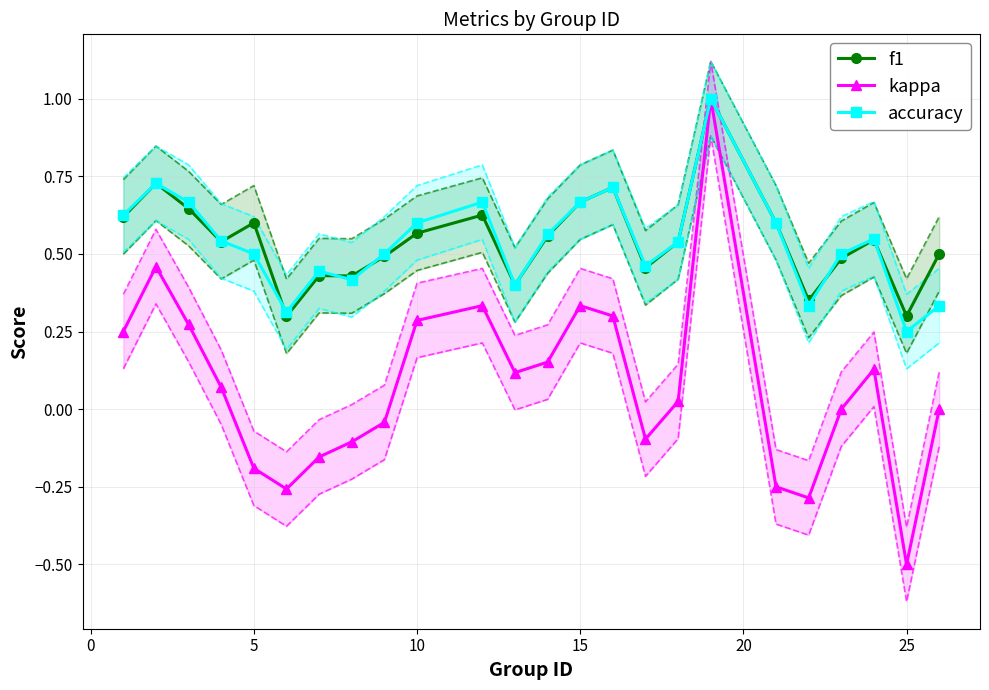

Reading left to right, transcribe all the data shown in this chart.

f1: 0.6	0.7	0.6	0.5	0.6	0.3	0.4	0.4	0.5	0.6	0.6	0.4	0.6	0.7	0.7	0.5	0.5	1.0	0.6	0.4	0.5	0.5	0.3	0.5
kappa: 0.2	0.5	0.3	0.1	-0.2	-0.3	-0.2	-0.1	-0.0	0.3	0.3	0.1	0.2	0.3	0.3	-0.1	0.0	1.0	-0.2	-0.3	0.0	0.1	-0.5	0.0
accuracy: 0.6	0.7	0.7	0.5	0.5	0.3	0.4	0.4	0.5	0.6	0.7	0.4	0.6	0.7	0.7	0.5	0.5	1.0	0.6	0.3	0.5	0.5	0.2	0.3